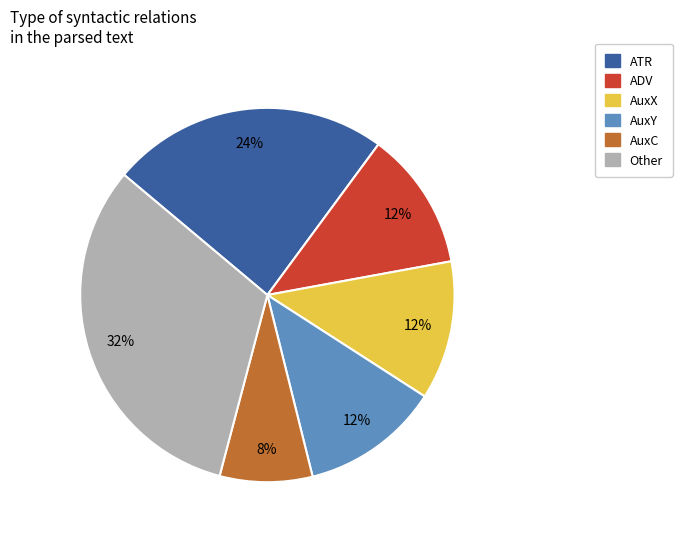

Is there any slice that represents more than half of the pie?

No